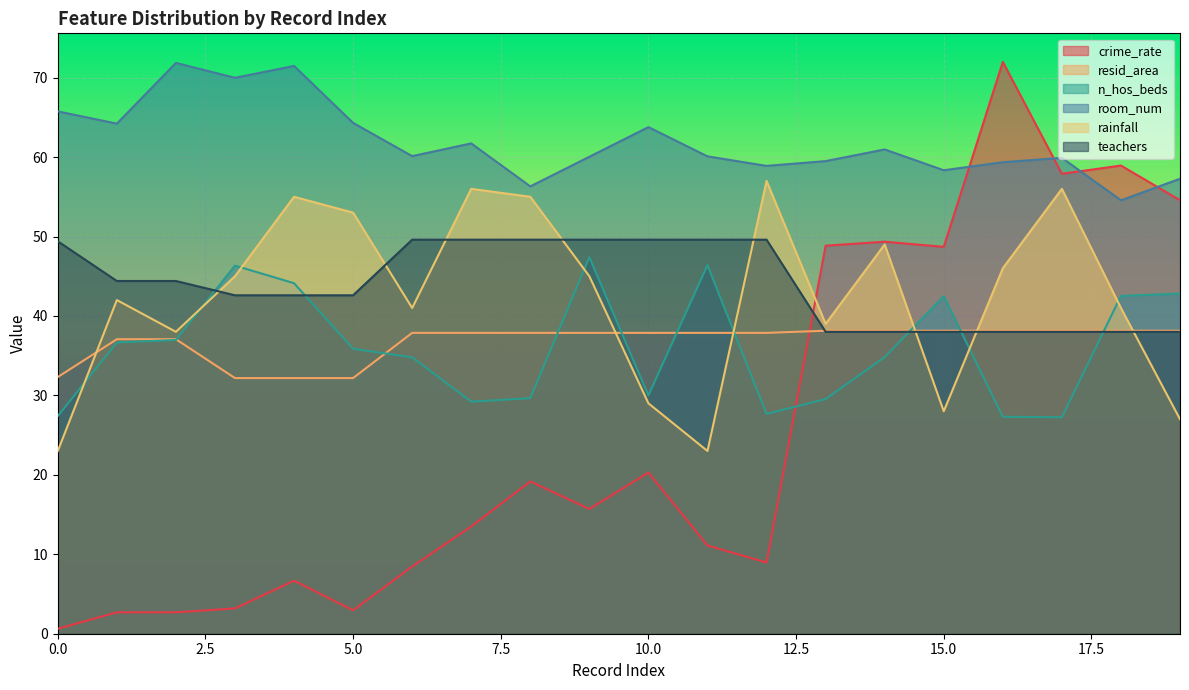

Does the chart display data point markers on the line(s)?

No